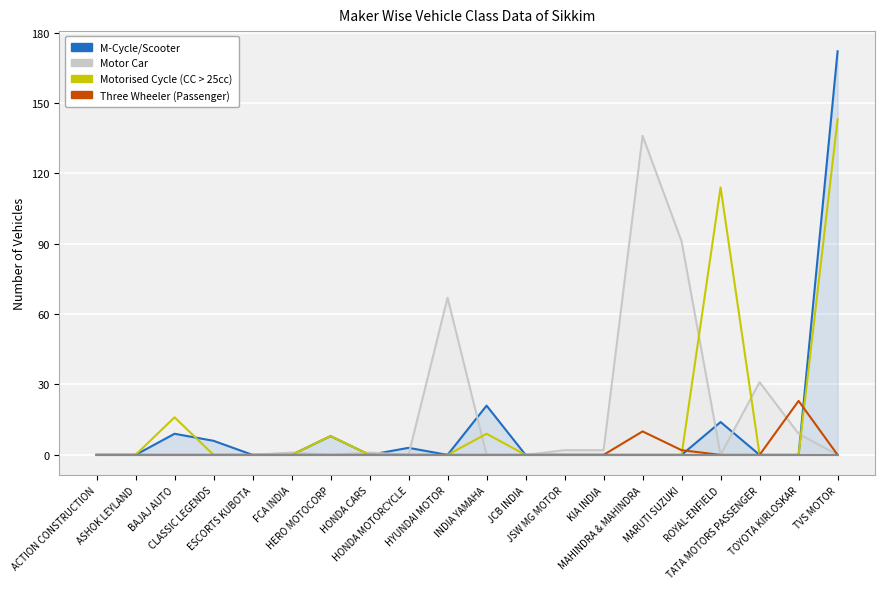

True or false: Three Wheeler (Passenger) and Motorised Cycle (CC > 25cc) intersect in this chart.

True